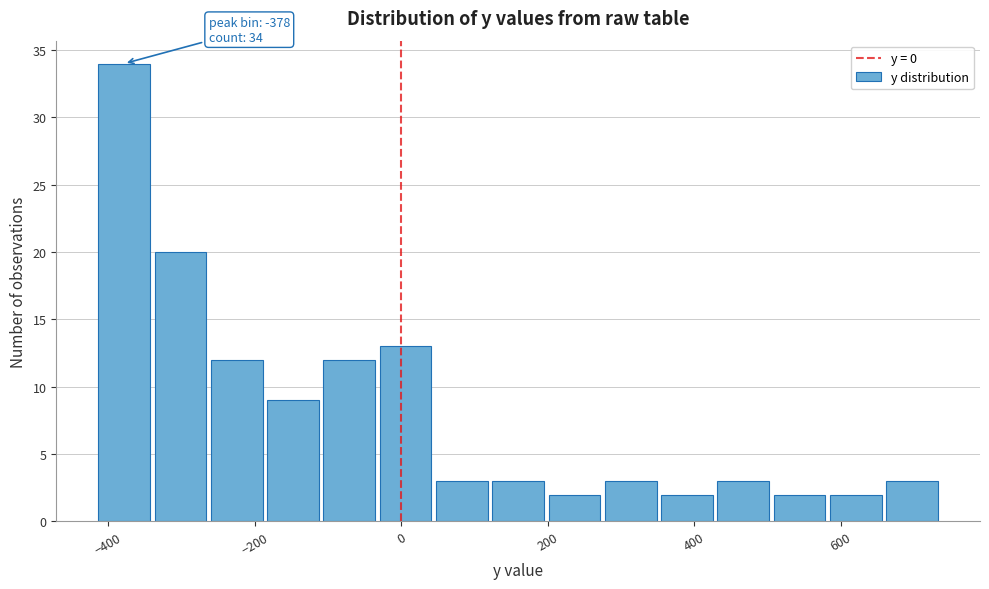

Read against the x-axis, roughly where is the centre of the tallest bar?

-380